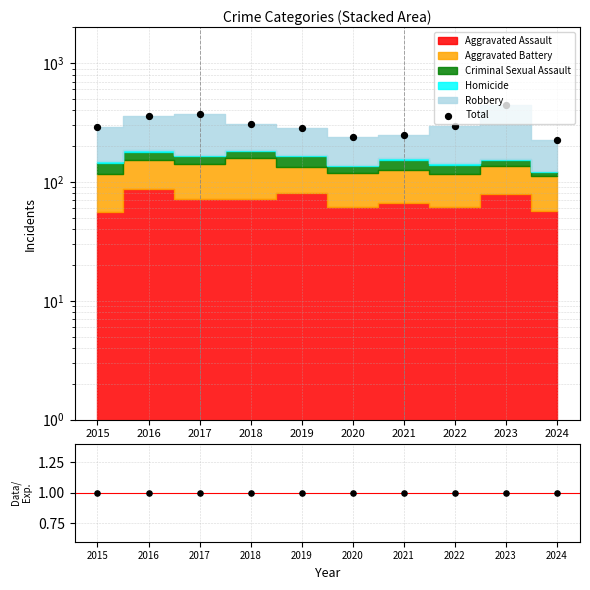

Which has a higher value, 2024 or 2015?

2015